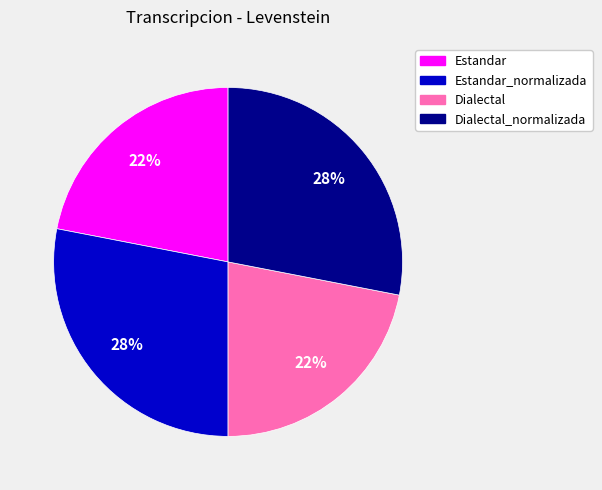

Is there any slice that represents more than half of the pie?

No